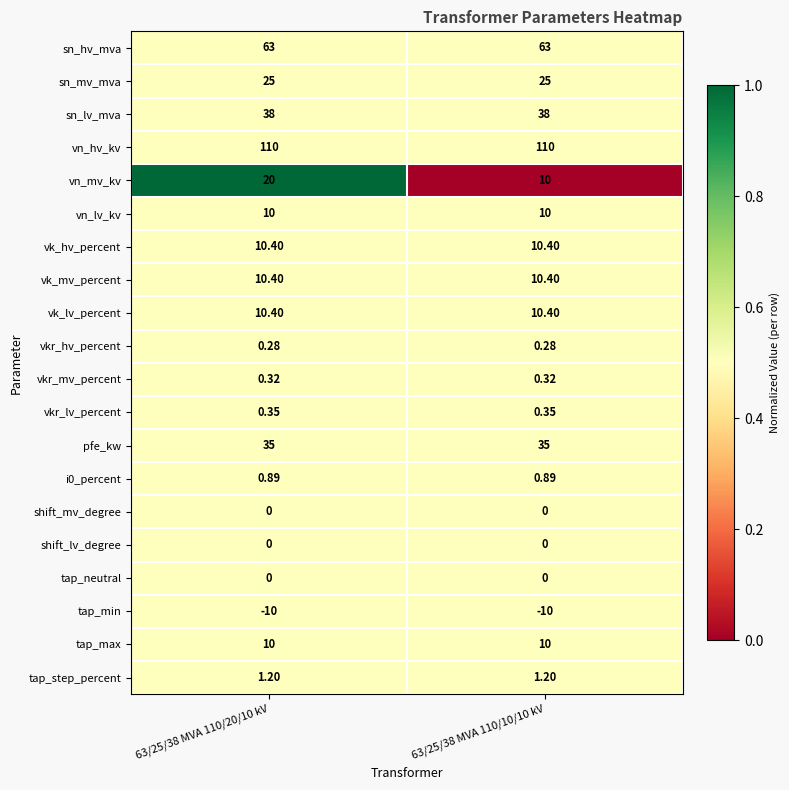

How many categories are shown in the chart?

2